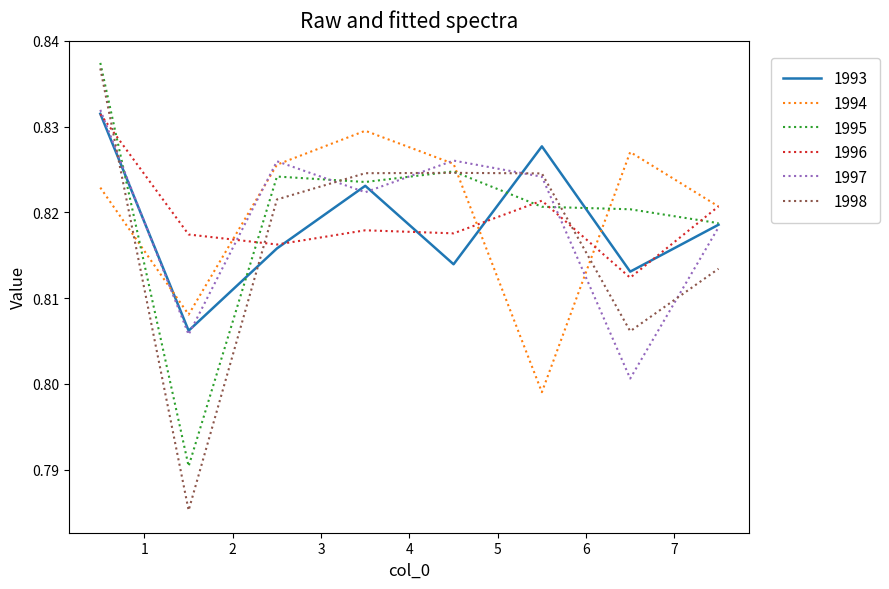

True or false: 1996 and 1998 intersect in this chart.

True